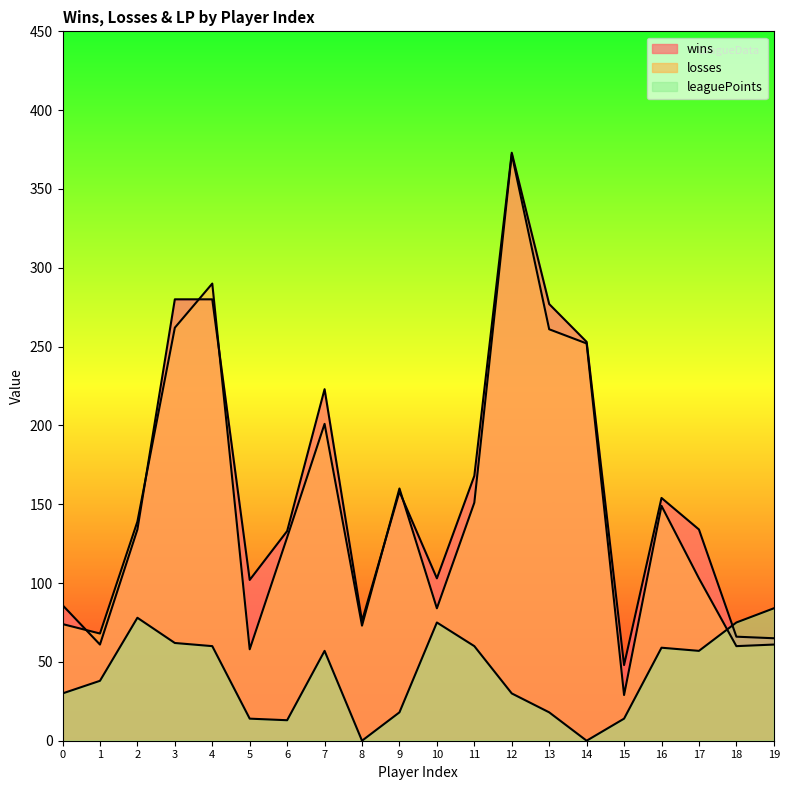

What are all the series names shown in the legend?

wins, losses, leaguePoints